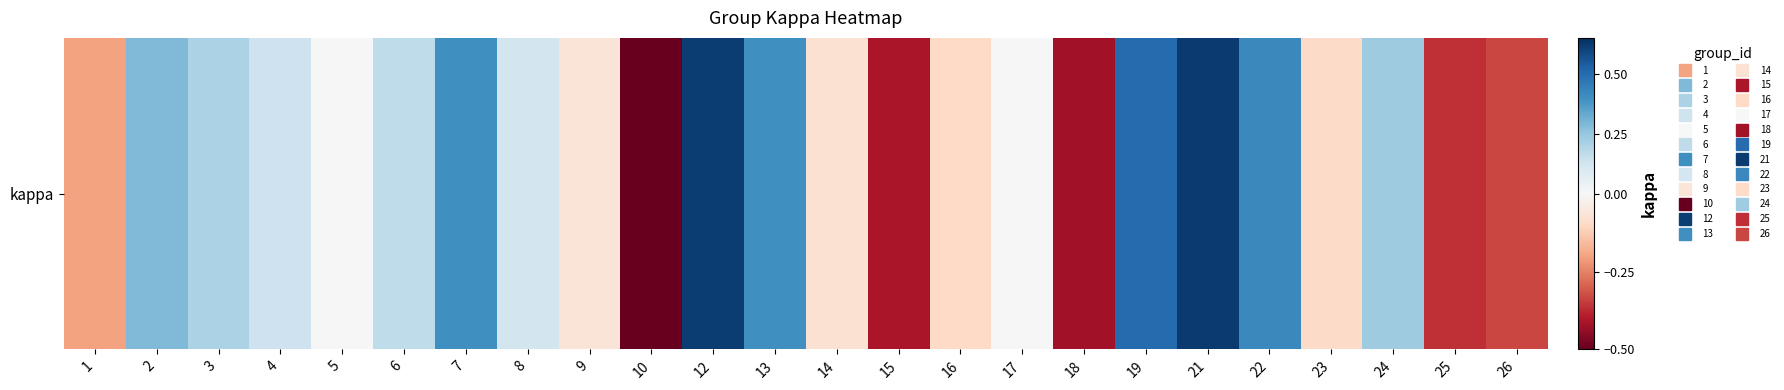

Where does the data first go above 0?

2